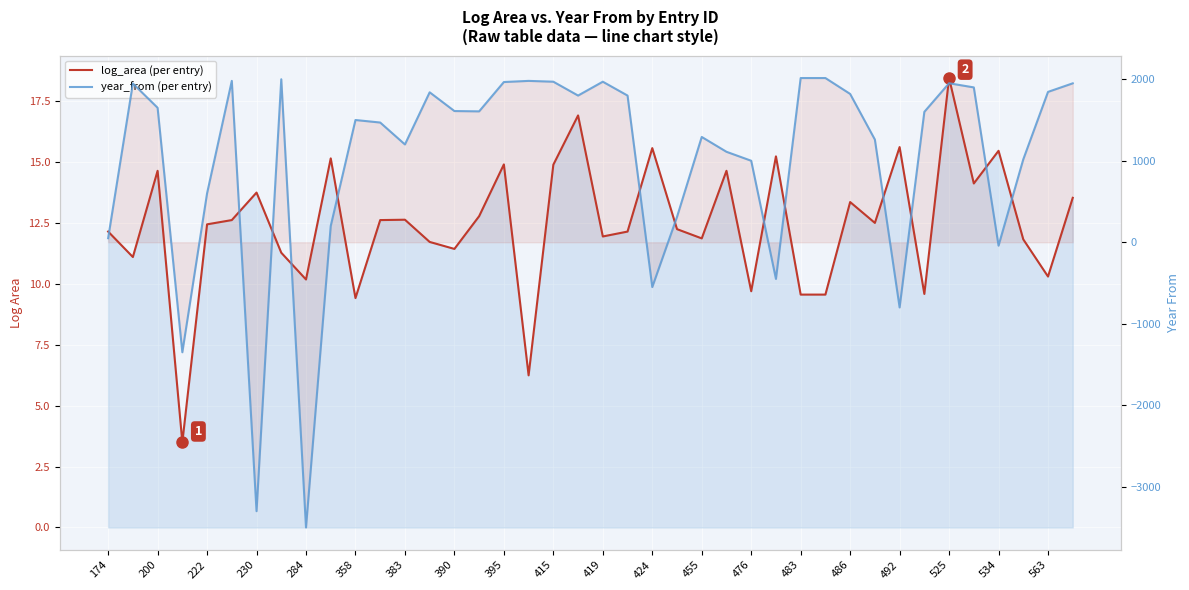

Rank the series by their average value, from lowest to highest.

log_area (per entry), year_from (per entry)